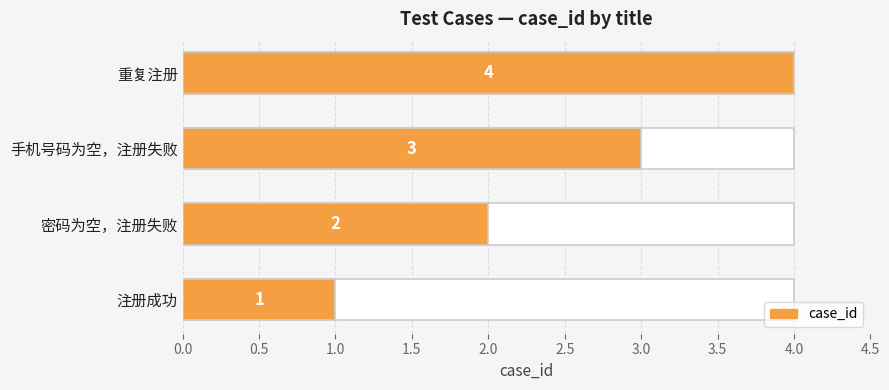

Does the chart contain any negative values?

No